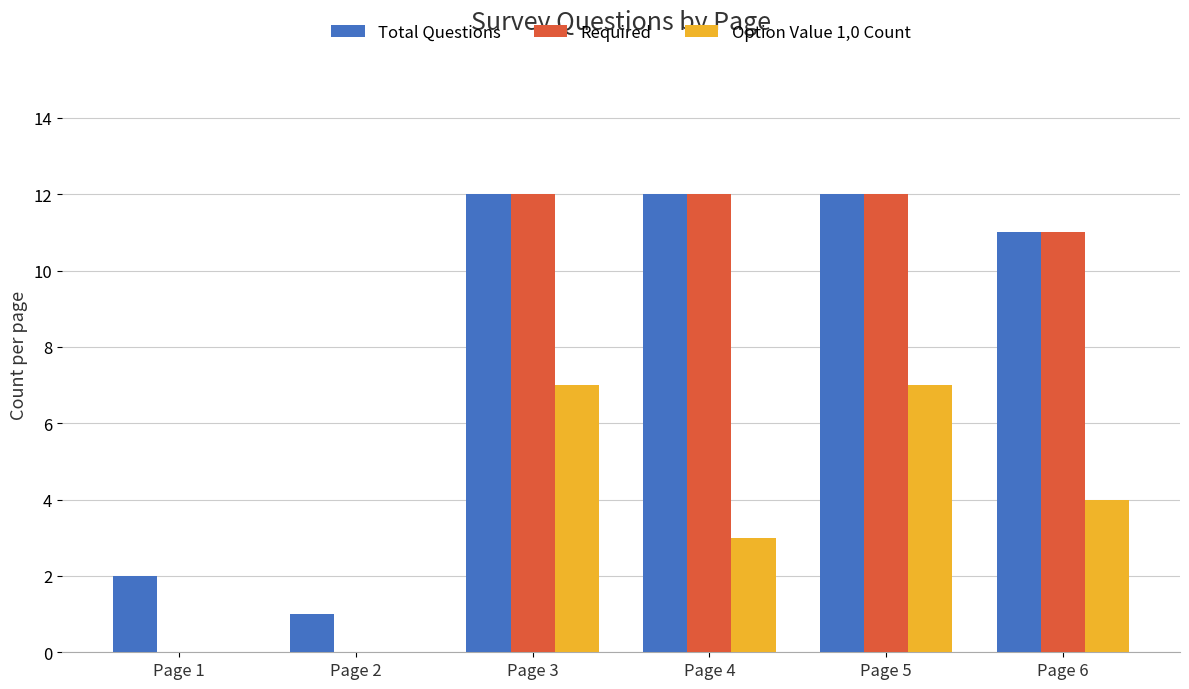

Count the number of categories in the chart.

6